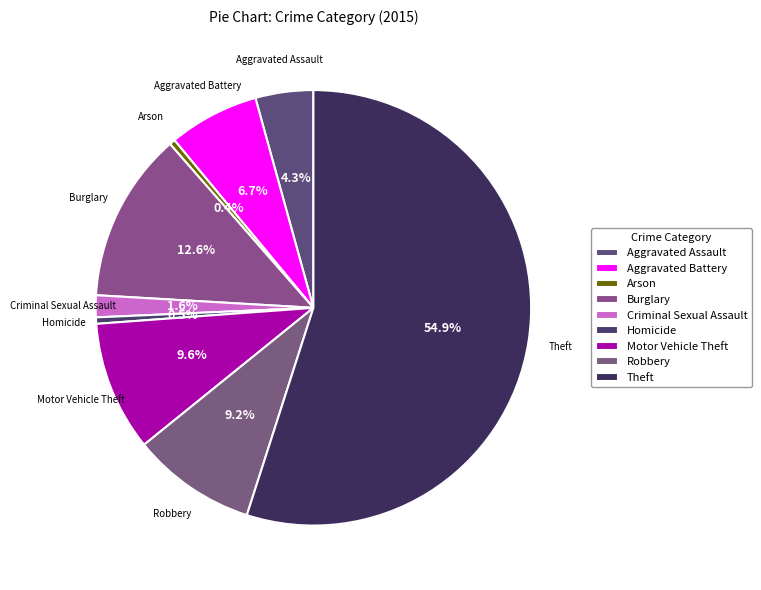

Count the number of slices in the pie.

9